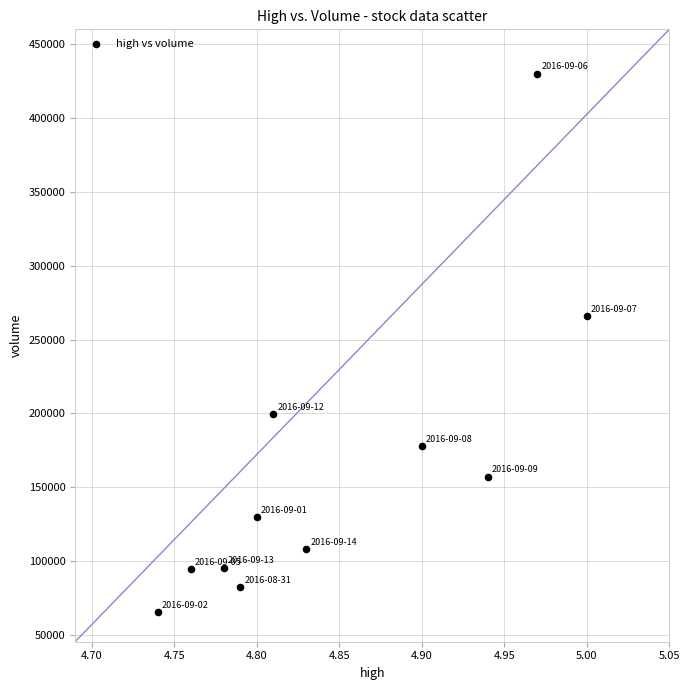

What is the average Y value?

164285.1